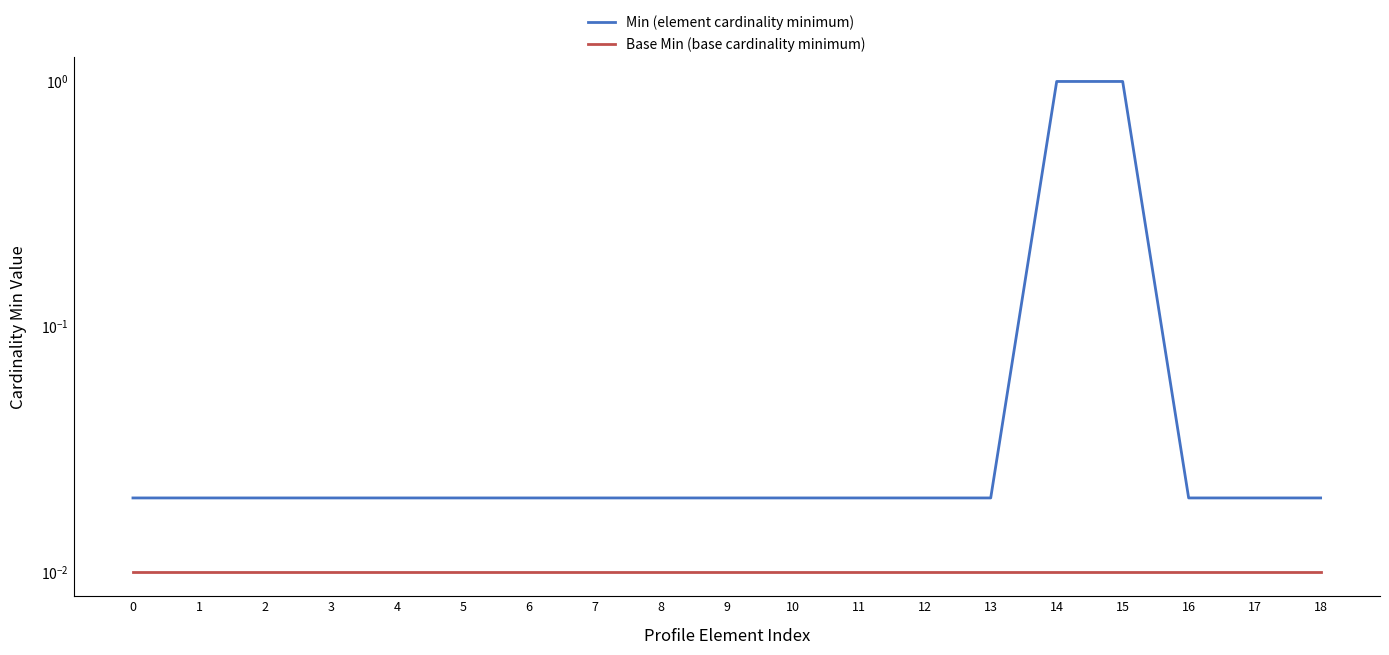

Reading left to right, extract all data points from this chart.

Min (element cardinality minimum): 0=0.0	1=0.0	2=0.0	3=0.0	4=0.0	5=0.0	6=0.0	7=0.0	8=0.0	9=0.0	10=0.0	11=0.0	12=0.0	13=0.0	14=1.0	15=1.0	16=0.0	17=0.0	18=0.0
Base Min (base cardinality minimum): 0=0.0	1=0.0	2=0.0	3=0.0	4=0.0	5=0.0	6=0.0	7=0.0	8=0.0	9=0.0	10=0.0	11=0.0	12=0.0	13=0.0	14=0.0	15=0.0	16=0.0	17=0.0	18=0.0